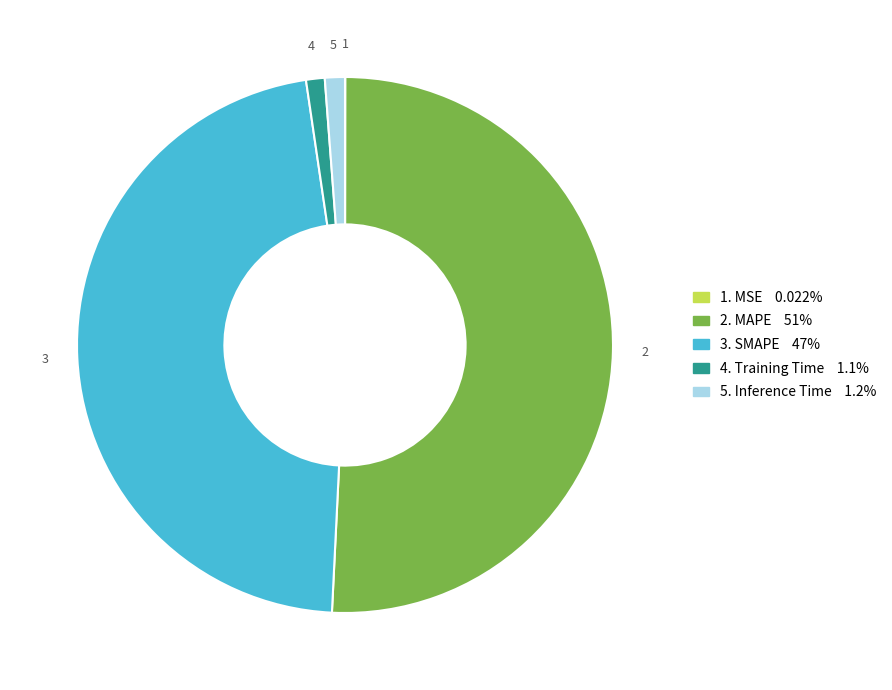

Is there a majority slice in this chart?

Yes